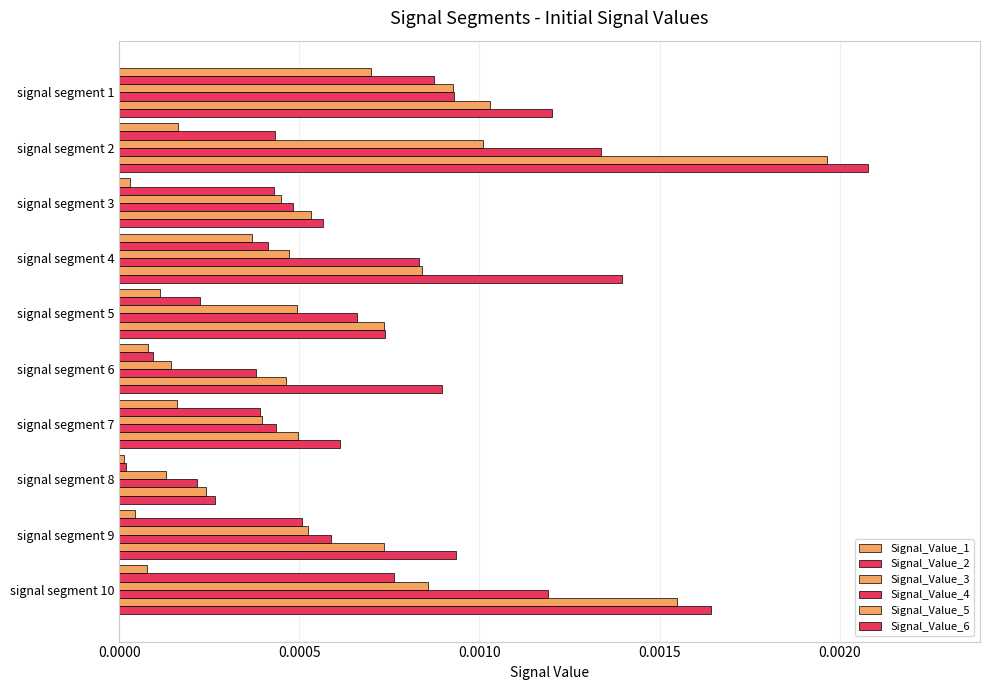

How many series are shown in this chart?

6